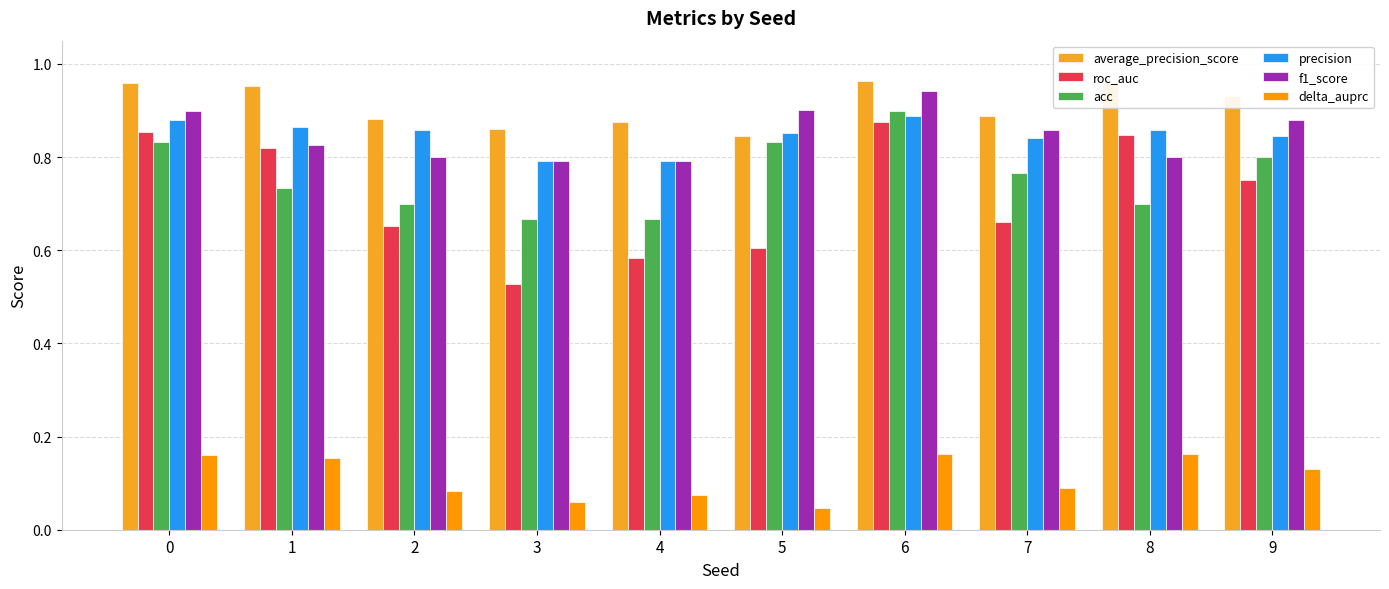

Which series changed the most between 1 and 2?

roc_auc